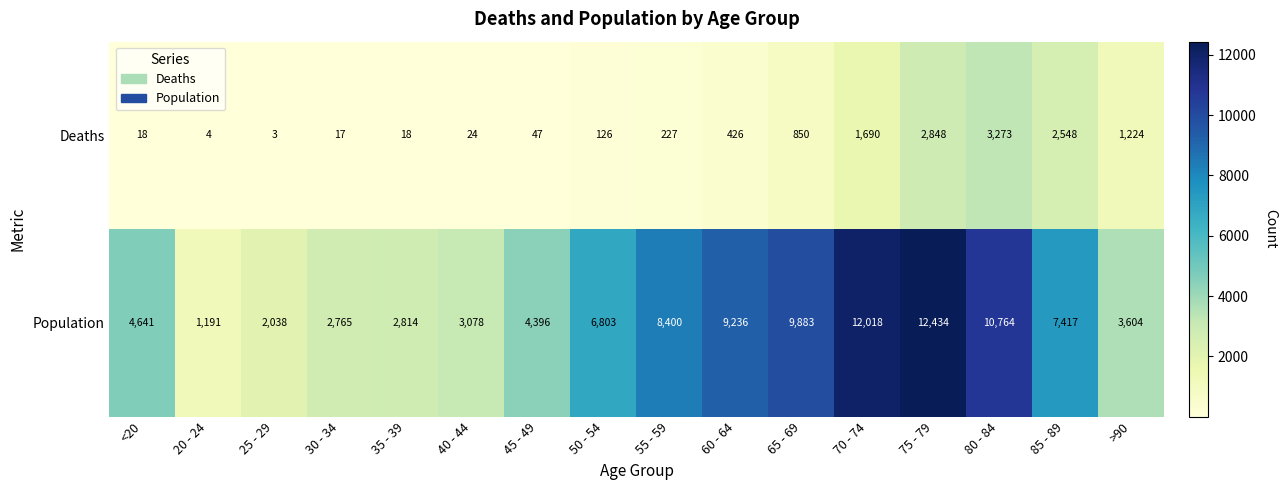

What is the sum of the Population values at 55 - 59 and 45 - 49?

12796